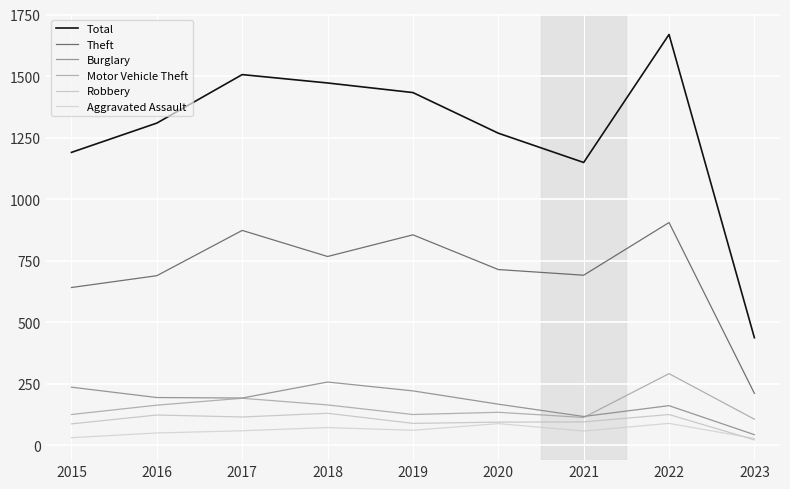

Does the chart have visible grid lines?

Yes